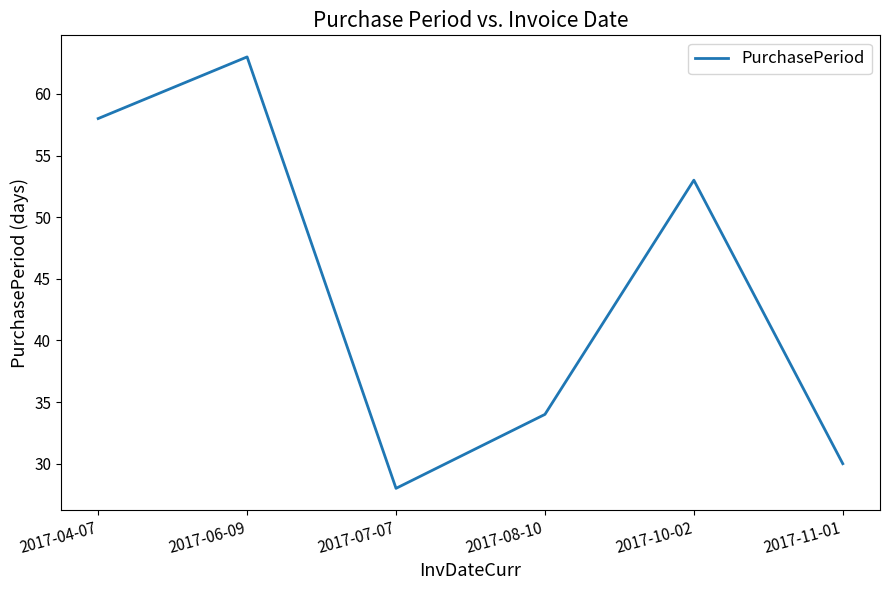

At which category does the data reach its first local peak?

2017-06-09